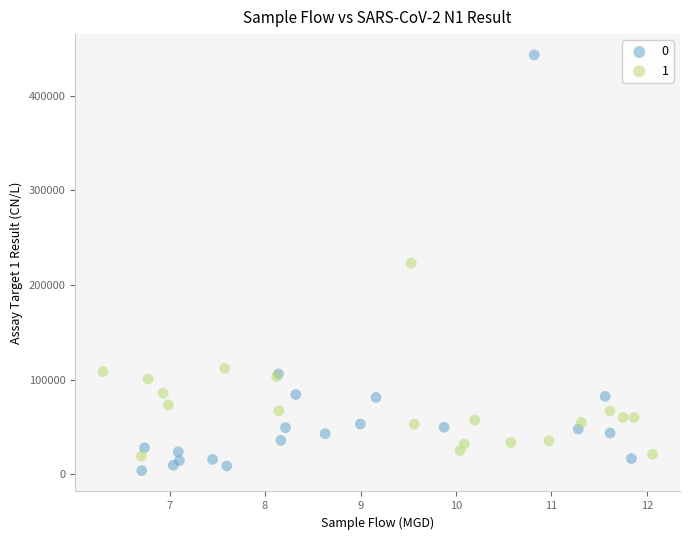

What are all the series names shown in the legend?

0, 1